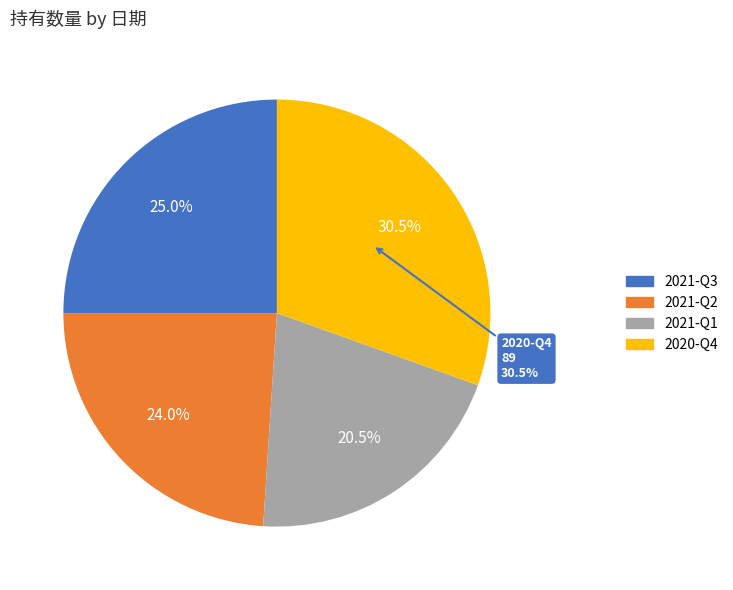

To the nearest percent, what is the difference between the largest and smallest slice percentages?

10%